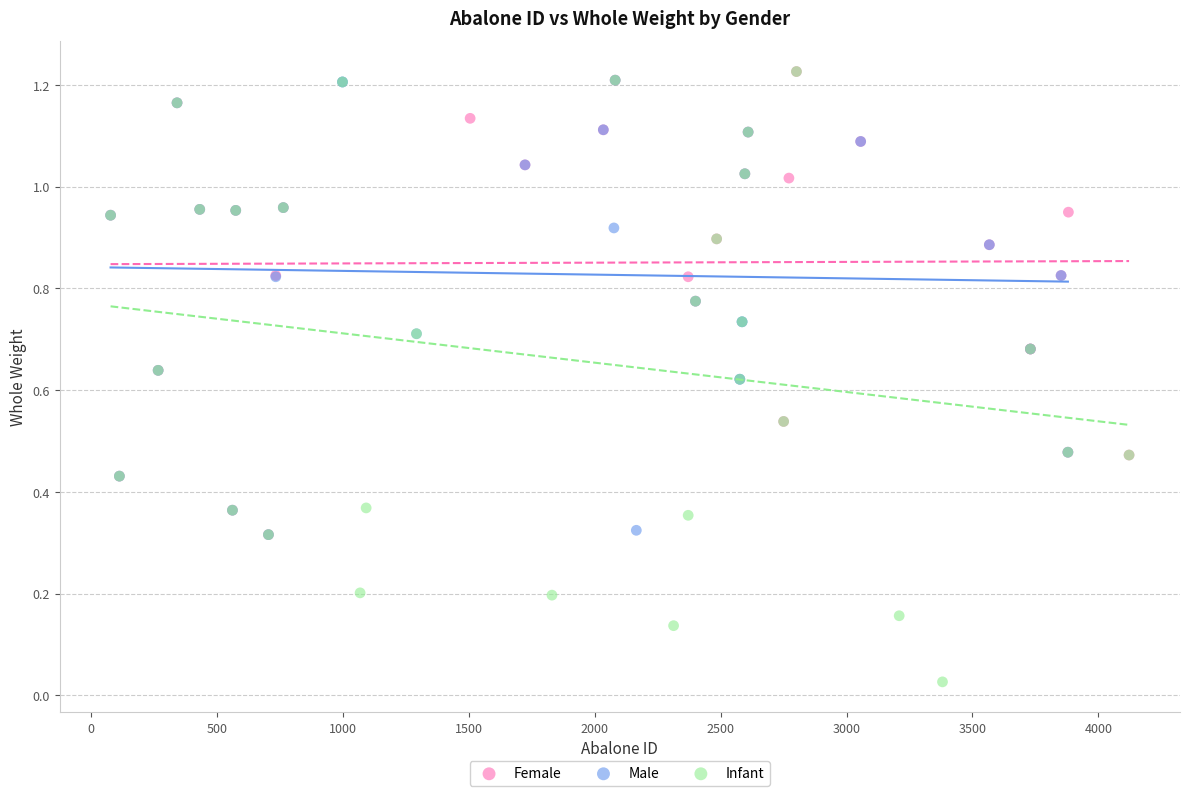

What are all the series names shown in the legend?

Female, Male, Infant